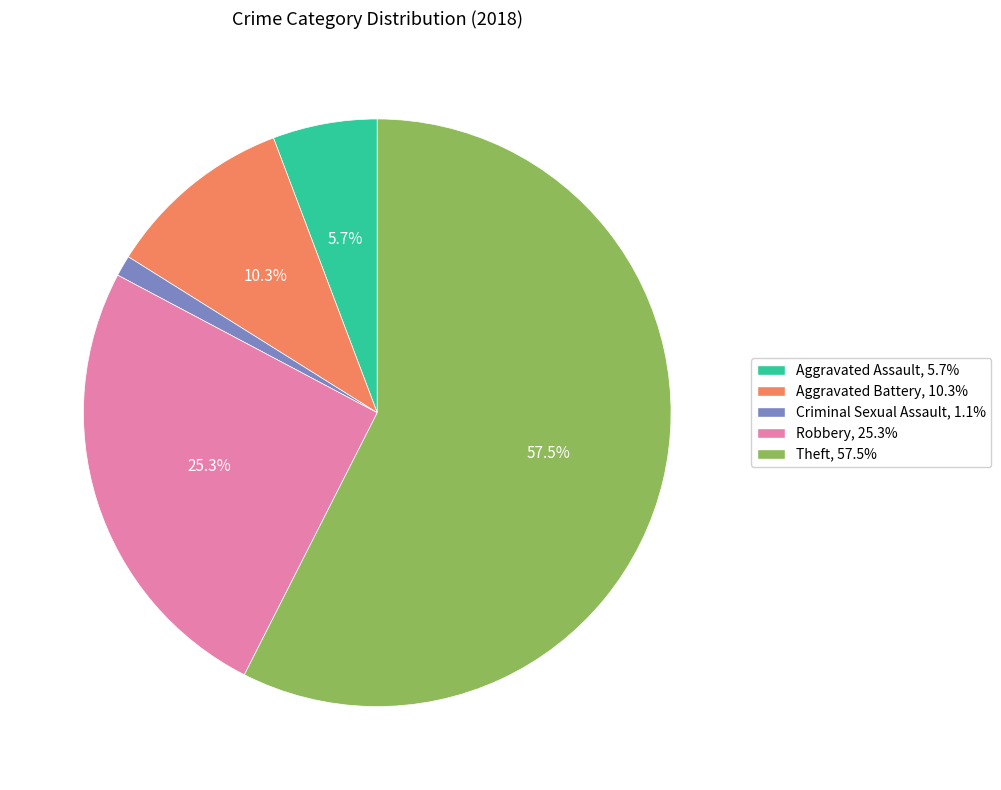

Rank the categories by value from highest to lowest.

Theft, Robbery, Aggravated Battery, Aggravated Assault, Criminal Sexual Assault